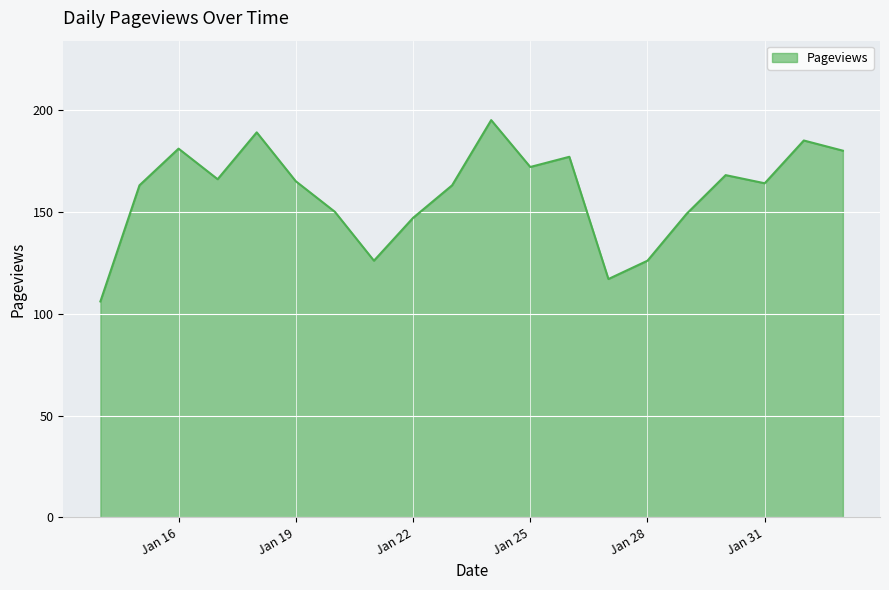

What is the difference between the maximum and minimum values?

89